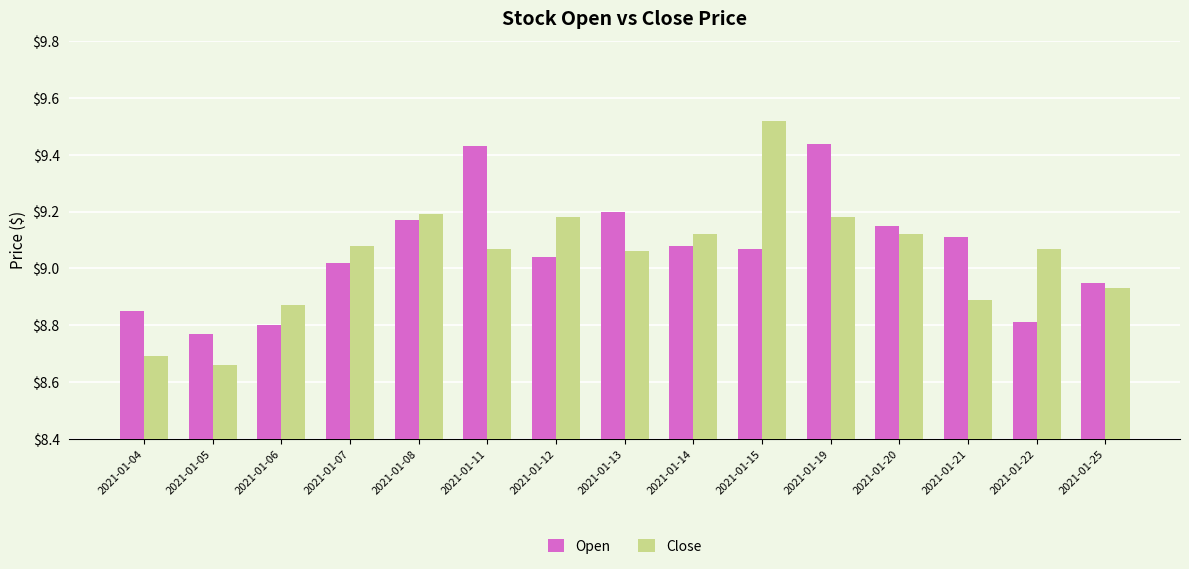

What is the sum of the Open values at 2021-01-15 and 2021-01-06?

17.9